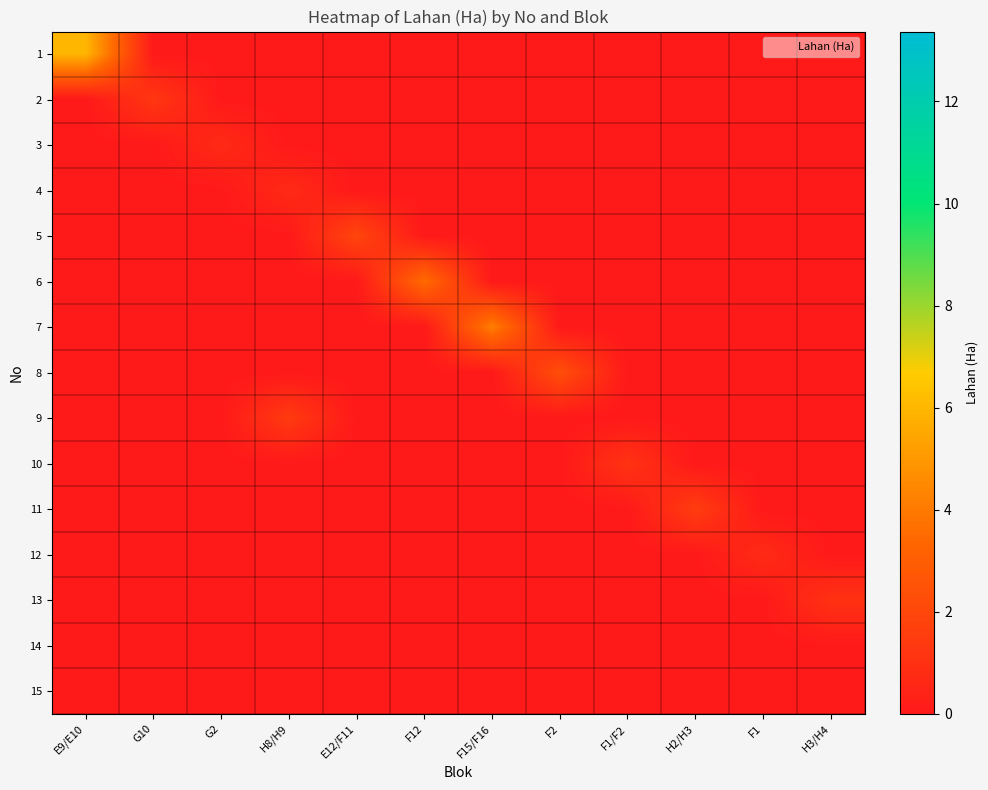

List the series in order of their peak value, lowest first.

14, 15, 4, 3, 12, 13, 10, 2, 9, 11, 5, 8, 6, 7, 1